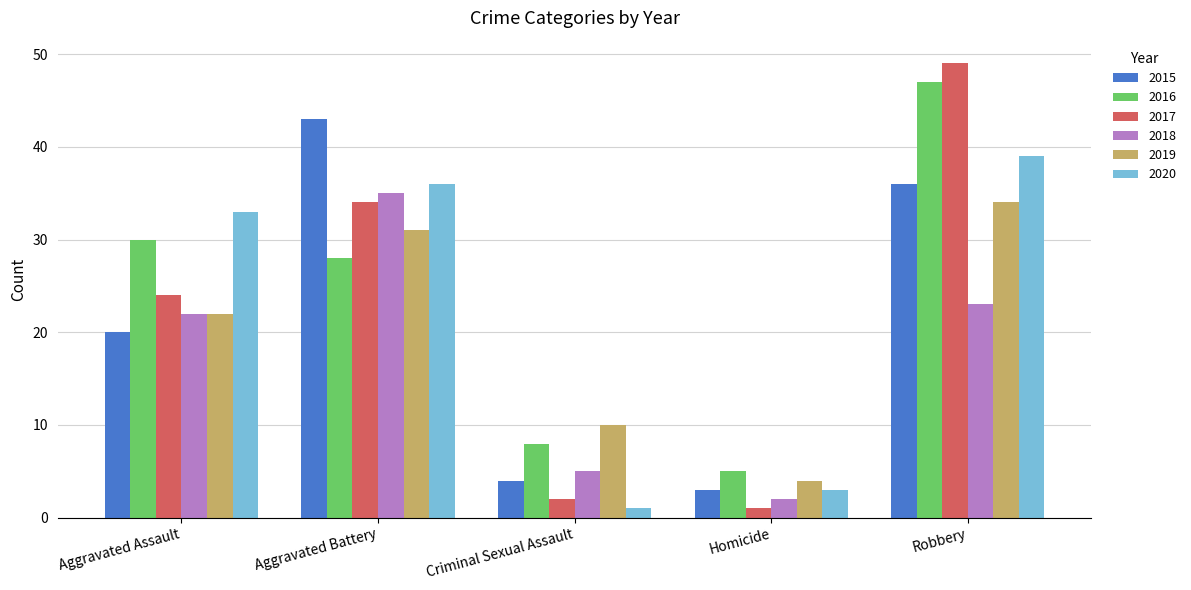

Which series has the largest range (max minus min)?

2017